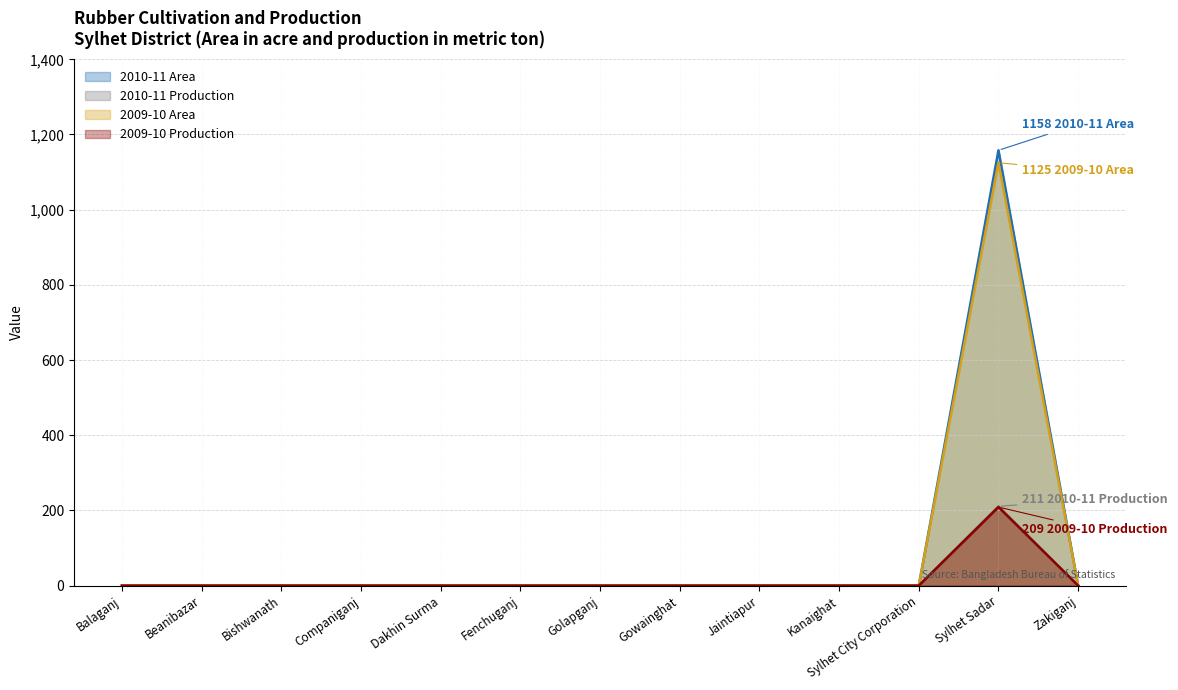

What is the difference between the maximum and minimum values in the 2010-11 Area series?

1158